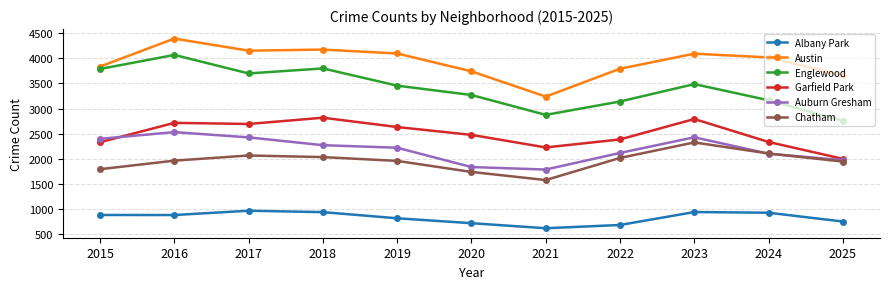

True or false: Englewood and Auburn Gresham cross at least once.

False